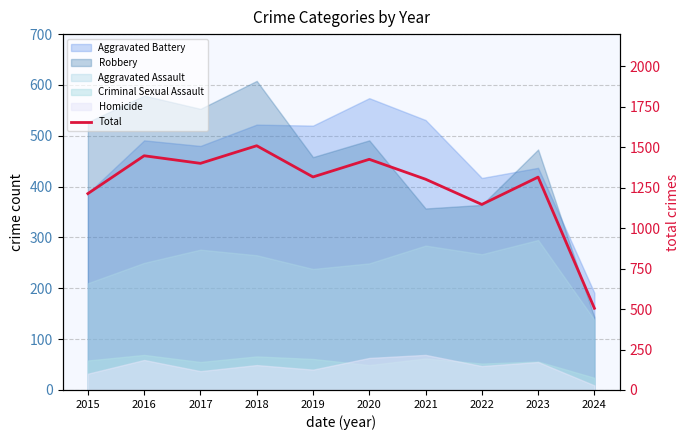

How many interior local valleys (lower than both neighbors) does the data have?

3